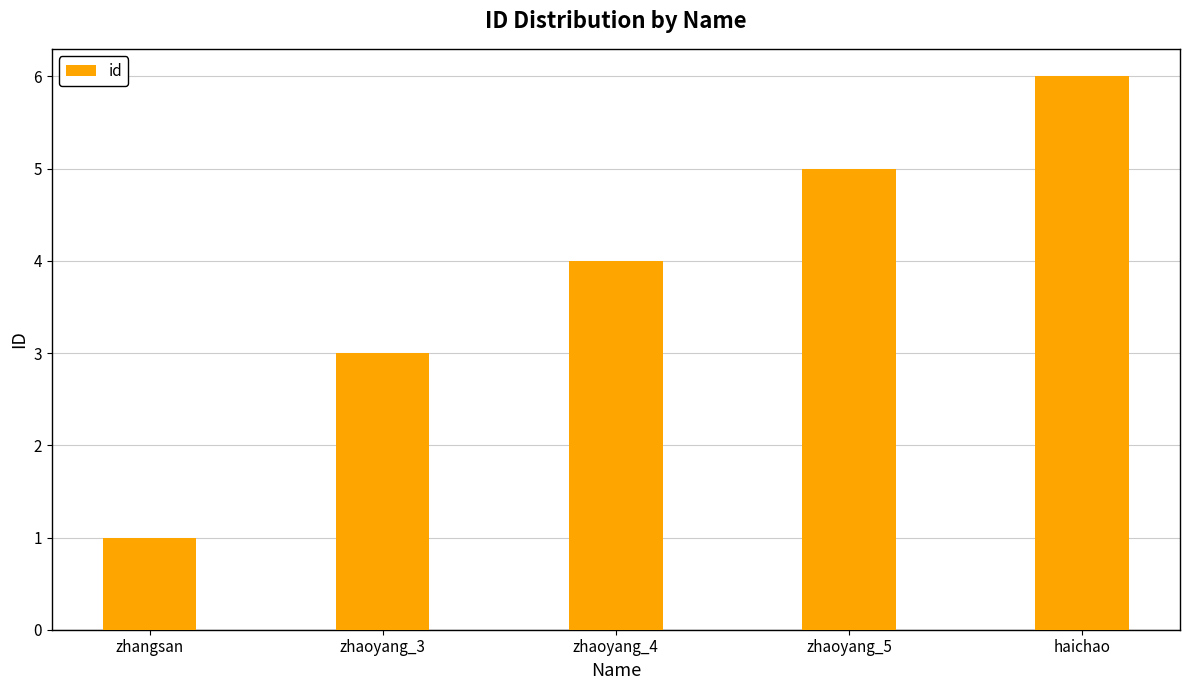

Which category has the lowest value across all series?

zhangsan